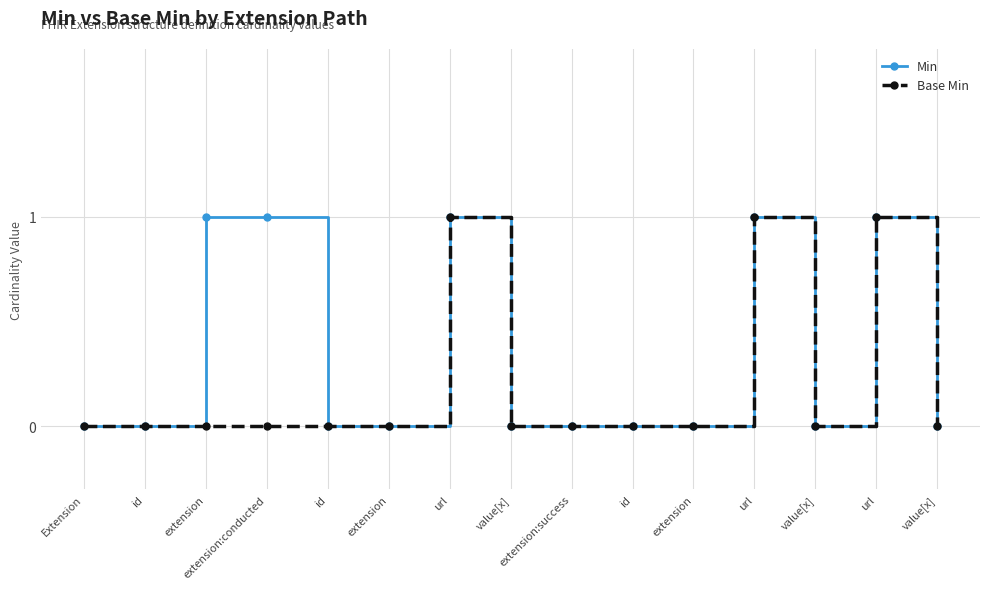

Count the number of categories in the chart.

15